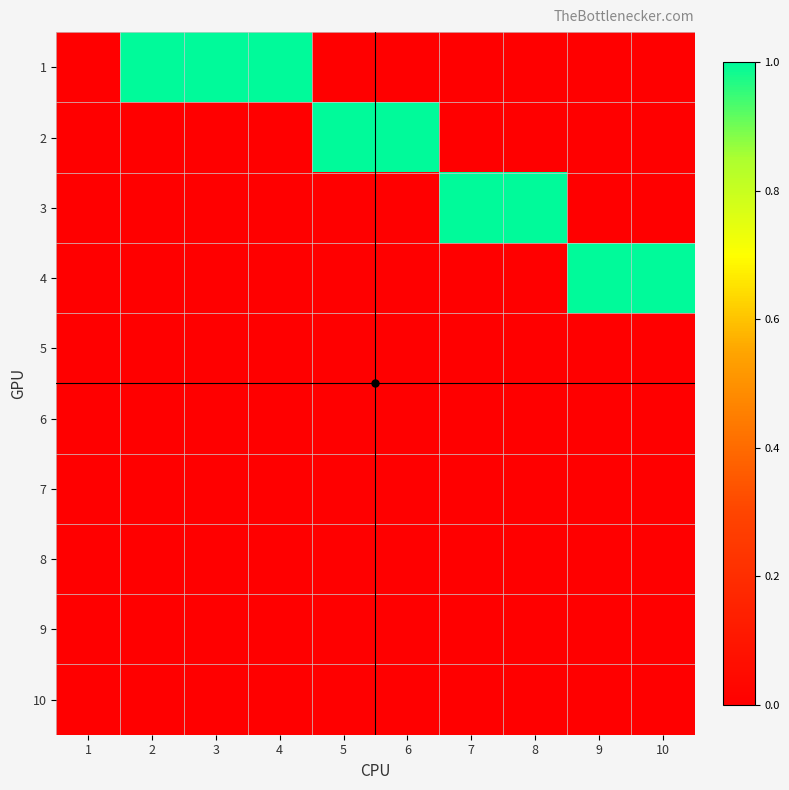

Reading left to right, extract all data points from this chart.

1: 1=0	2=1	3=1	4=1	5=0	6=0	7=0	8=0	9=0	10=0
2: 1=0	2=0	3=0	4=0	5=1	6=1	7=0	8=0	9=0	10=0
3: 1=0	2=0	3=0	4=0	5=0	6=0	7=1	8=1	9=0	10=0
4: 1=0	2=0	3=0	4=0	5=0	6=0	7=0	8=0	9=1	10=1
5: 1=0	2=0	3=0	4=0	5=0	6=0	7=0	8=0	9=0	10=0
6: 1=0	2=0	3=0	4=0	5=0	6=0	7=0	8=0	9=0	10=0
7: 1=0	2=0	3=0	4=0	5=0	6=0	7=0	8=0	9=0	10=0
8: 1=0	2=0	3=0	4=0	5=0	6=0	7=0	8=0	9=0	10=0
9: 1=0	2=0	3=0	4=0	5=0	6=0	7=0	8=0	9=0	10=0
10: 1=0	2=0	3=0	4=0	5=0	6=0	7=0	8=0	9=0	10=0